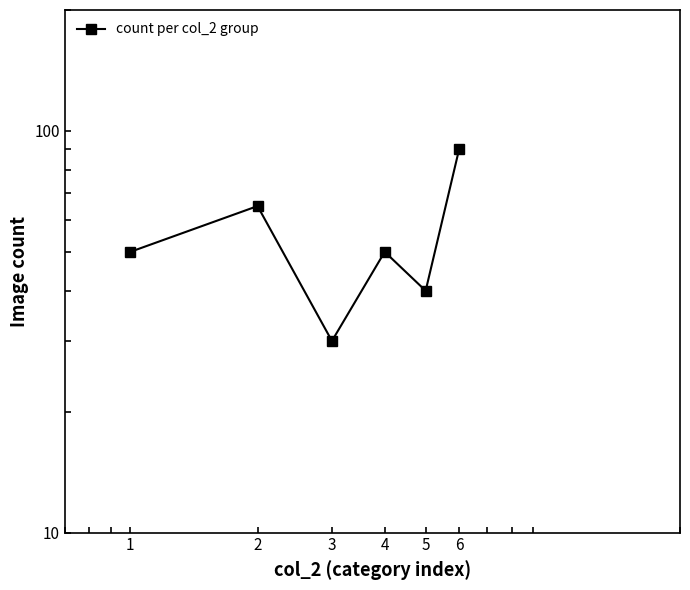

What is the minimum value shown in the chart?

30